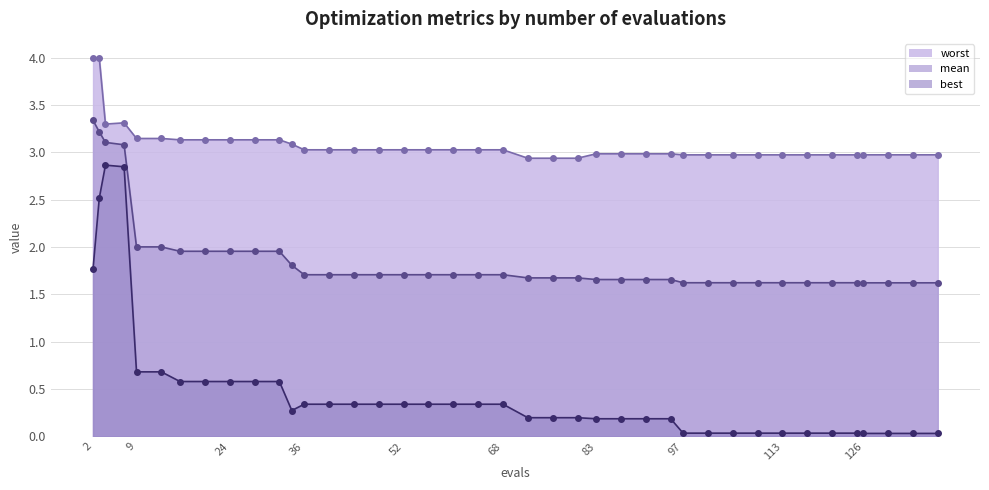

True or false: mean and best intersect in this chart.

False